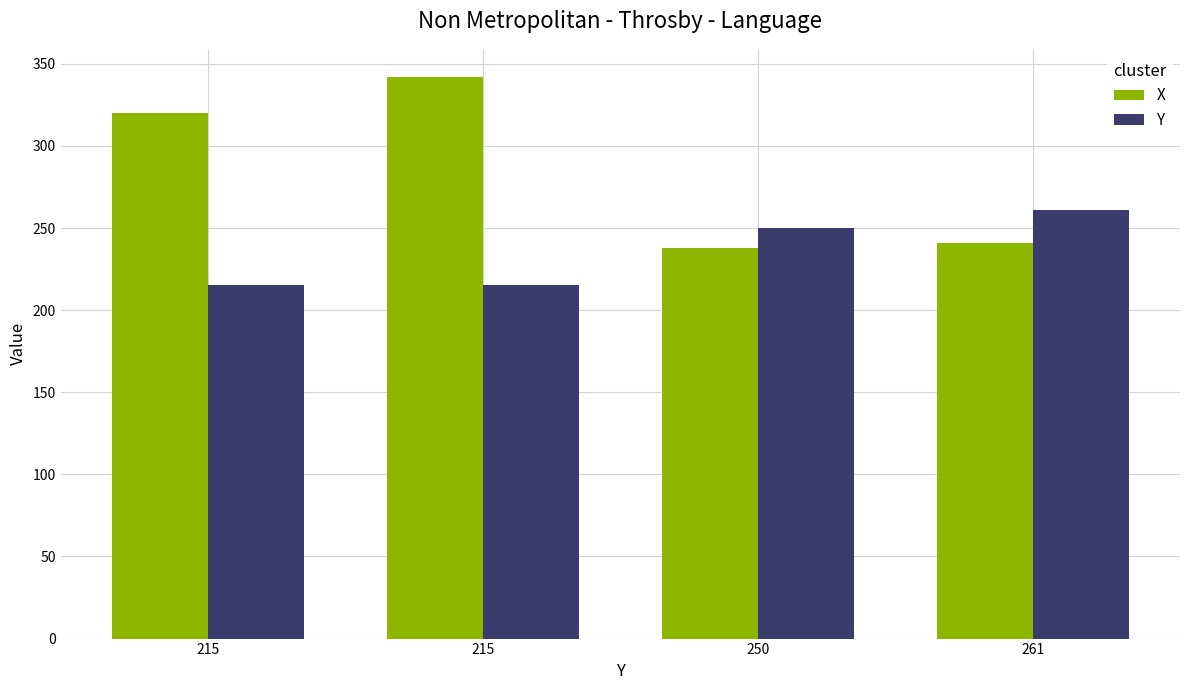

How many groups of bars are there?

4